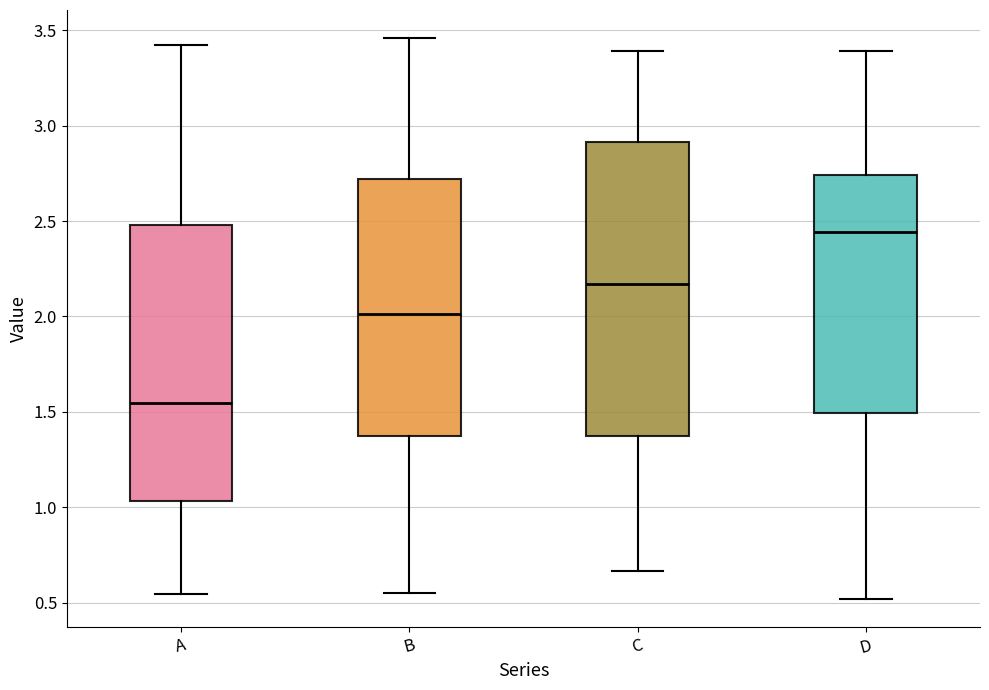

Reading left to right, read every box against the y-axis: the position of its median line, the range the box covers, and the ends of its whiskers. The values are not printed on the chart, so give them approximately, as read against the axis.

A: median 1.55, box 1.05 to 2.50, whiskers 0.55 to 3.40
B: median 2.00, box 1.40 to 2.70, whiskers 0.55 to 3.45
C: median 2.15, box 1.35 to 2.90, whiskers 0.65 to 3.40
D: median 2.45, box 1.50 to 2.75, whiskers 0.50 to 3.40